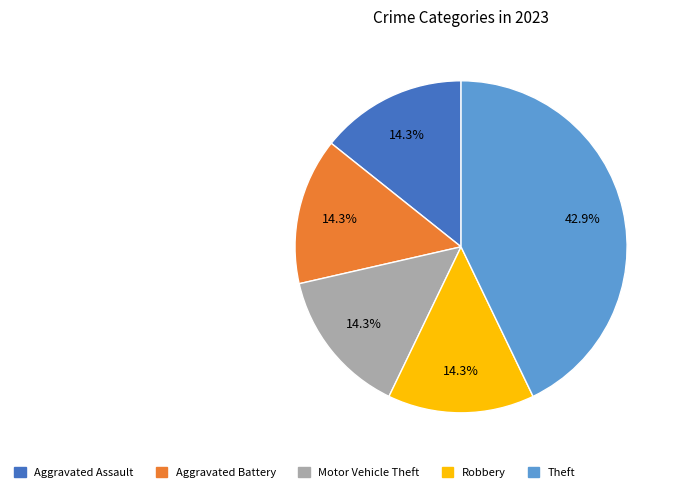

What is the ratio of the value at Robbery to the value at Motor Vehicle Theft?

1.0